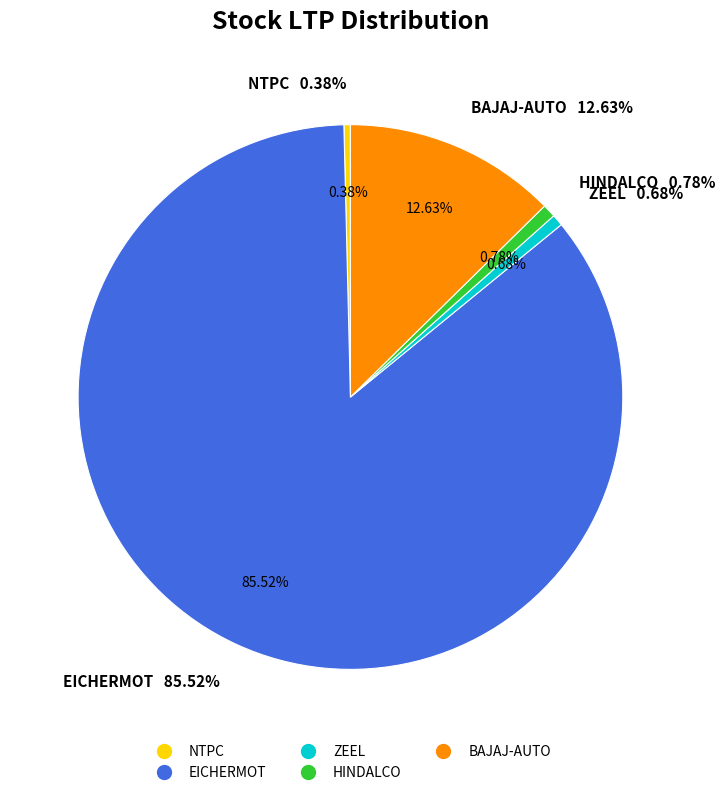

What is the ratio of the value at NTPC to the value at HINDALCO?

0.5